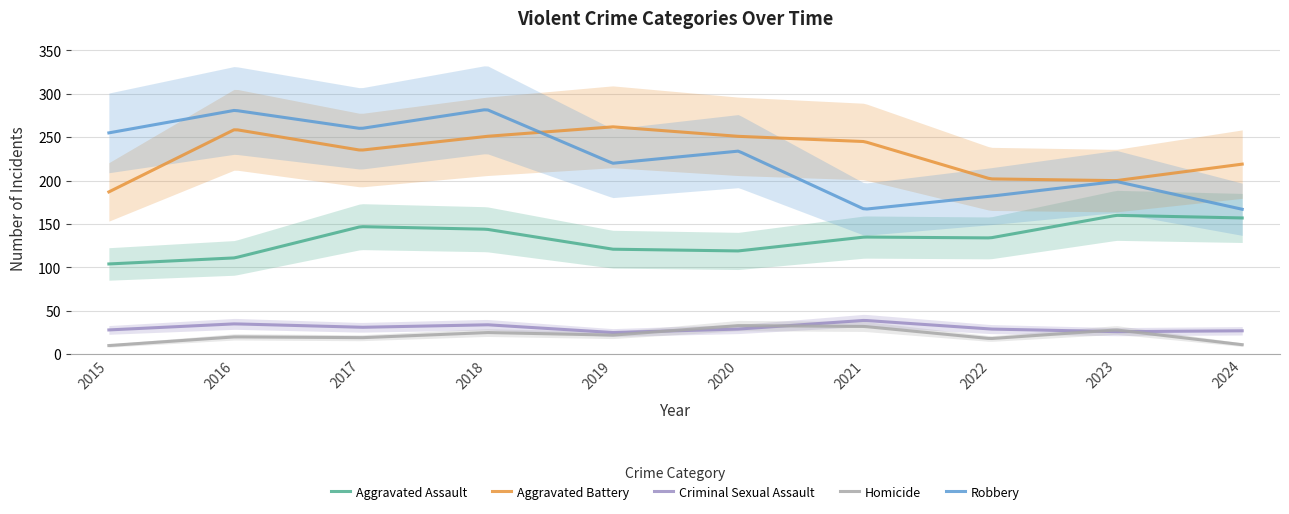

What is the value of the Homicide point at the 6th from the left?

33